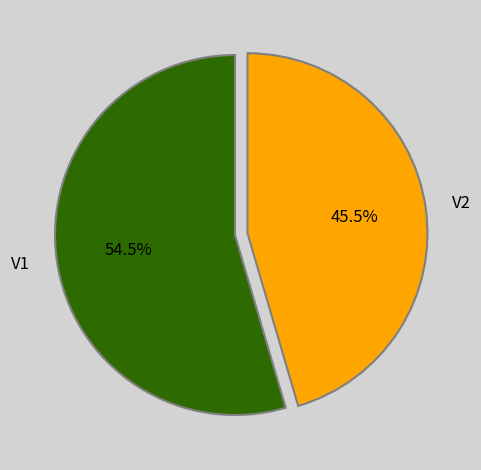

To the nearest percent, what is the difference between the V1 and V2 slice percentages?

9%